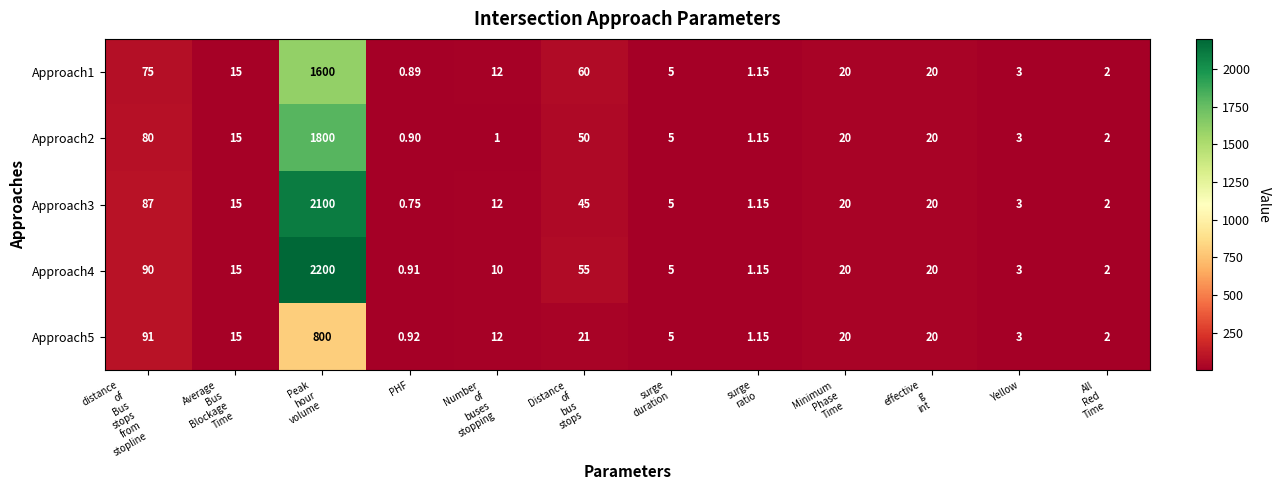

At which label does Approach5 reach its minimum?

PHF